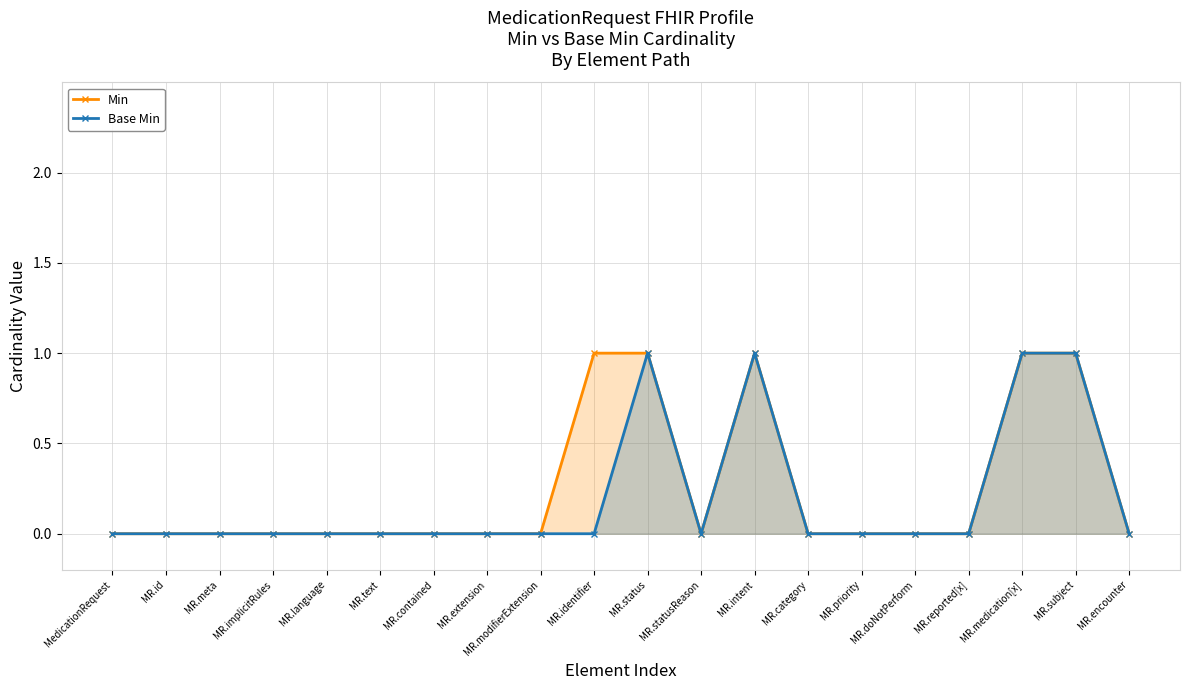

True or false: Min and Base Min cross at least once.

False